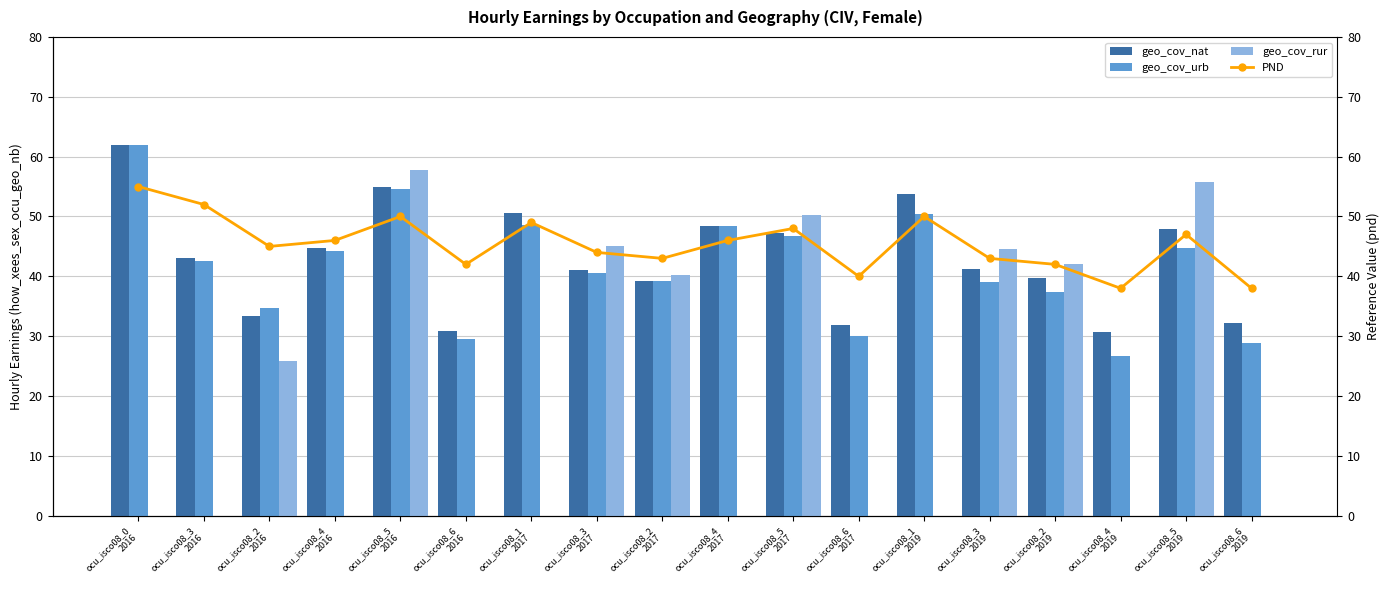

How many values in the geo_cov_nat series are below 43?

9